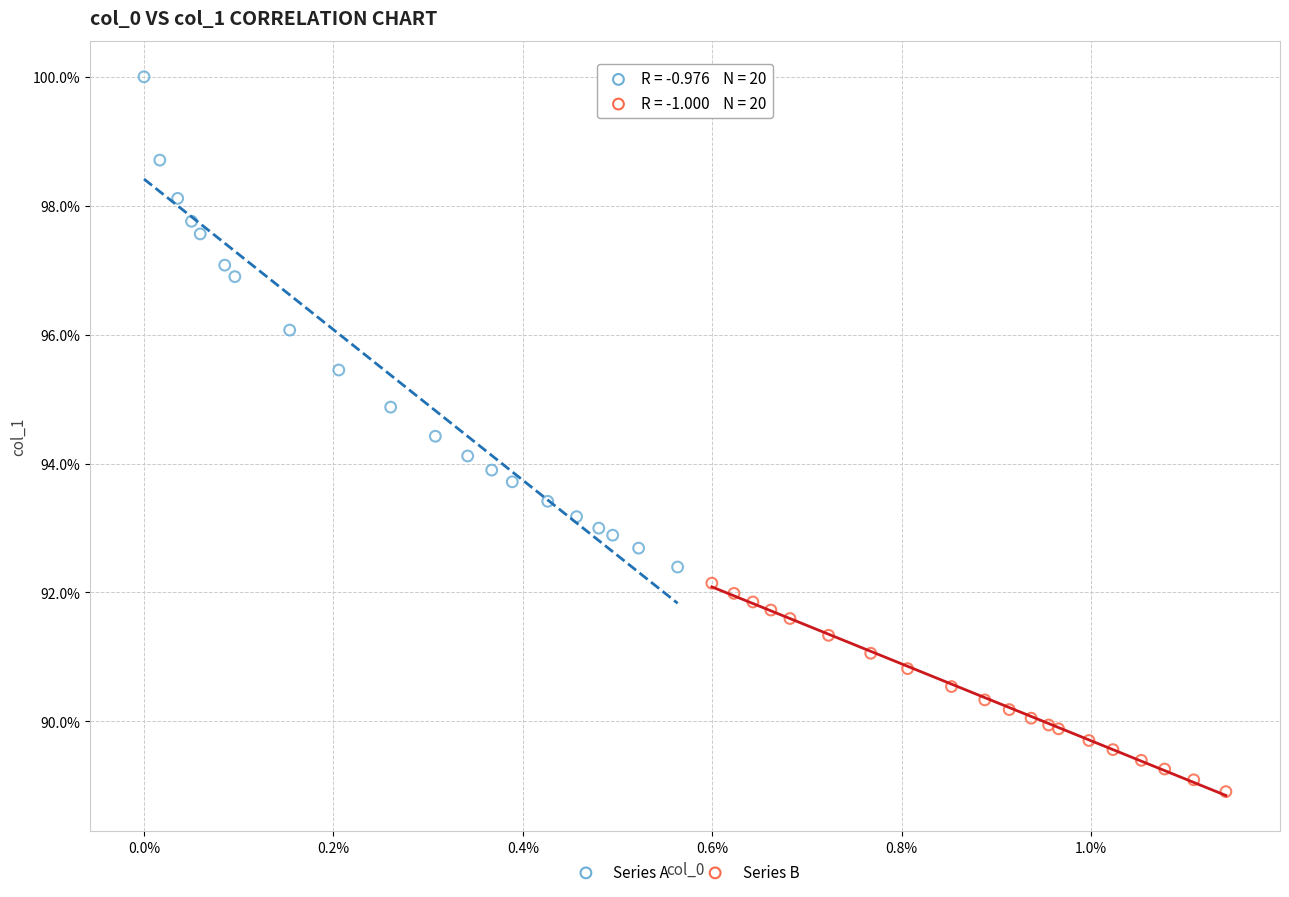

What are all the series names shown in the legend?

Series A, Series B